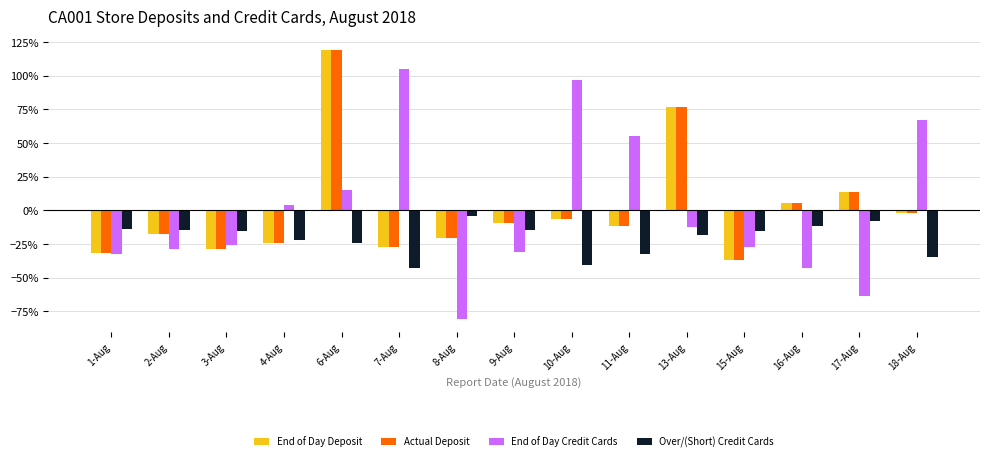

Reading left to right, what are all the values shown in this chart?

End of Day Deposit: -0.3	-0.2	-0.3	-0.2	1.2	-0.3	-0.2	-0.1	-0.1	-0.1	0.8	-0.4	0.1	0.1	-0.0
Actual Deposit: -0.3	-0.2	-0.3	-0.2	1.2	-0.3	-0.2	-0.1	-0.1	-0.1	0.8	-0.4	0.1	0.1	-0.0
End of Day Credit Cards: -0.3	-0.3	-0.3	0.0	0.1	1.1	-0.8	-0.3	1.0	0.6	-0.1	-0.3	-0.4	-0.6	0.7
Over/(Short) Credit Cards: -0.1	-0.1	-0.2	-0.2	-0.2	-0.4	-0.0	-0.1	-0.4	-0.3	-0.2	-0.2	-0.1	-0.1	-0.3